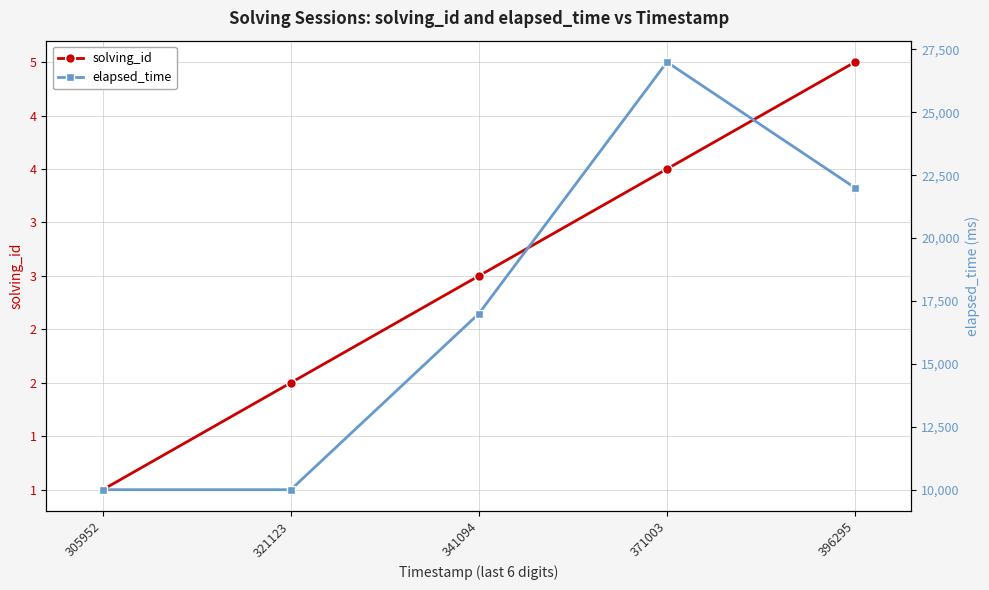

Is it true that elapsed_time equals 6562 at 305952?

False